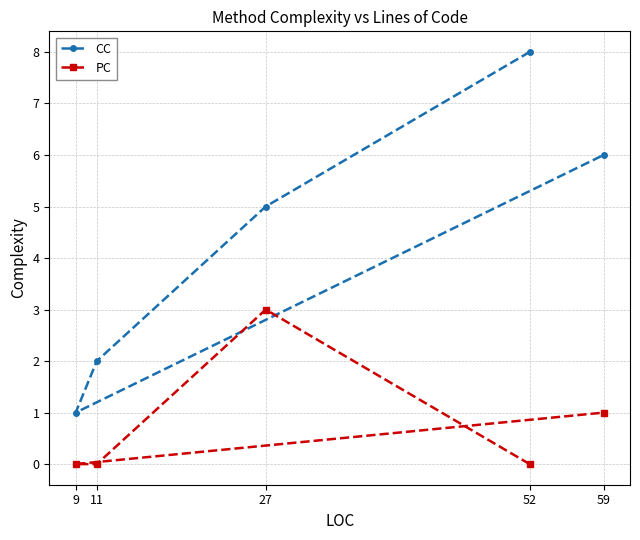

Where is CC nearest to the value 4?

27